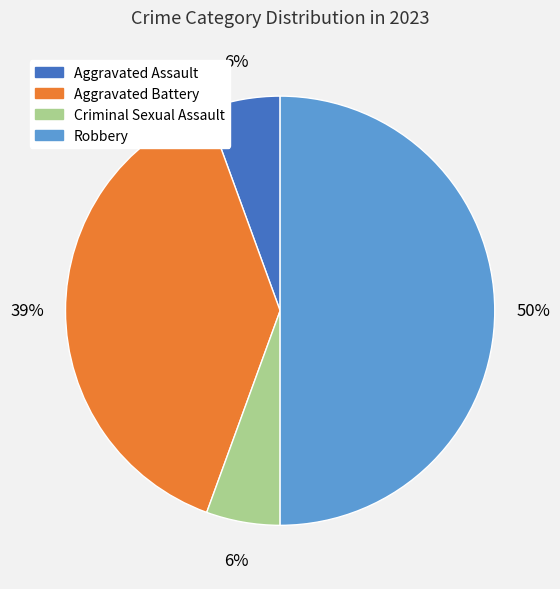

Is it true that Robbery is 50% of the pie?

True